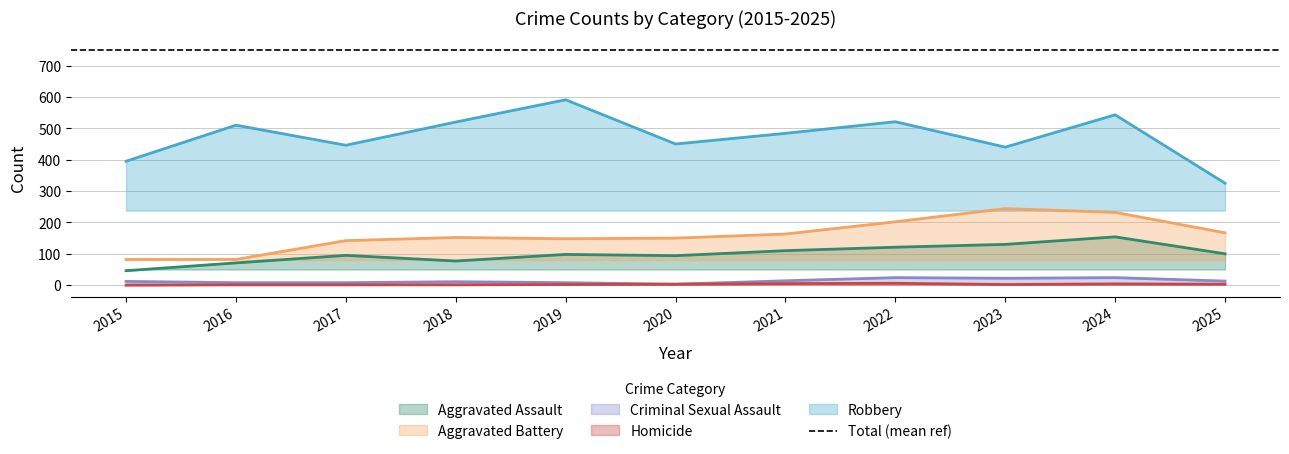

Is the value of Criminal Sexual Assault at 2024 greater than the value of Aggravated Assault at 2018?

No